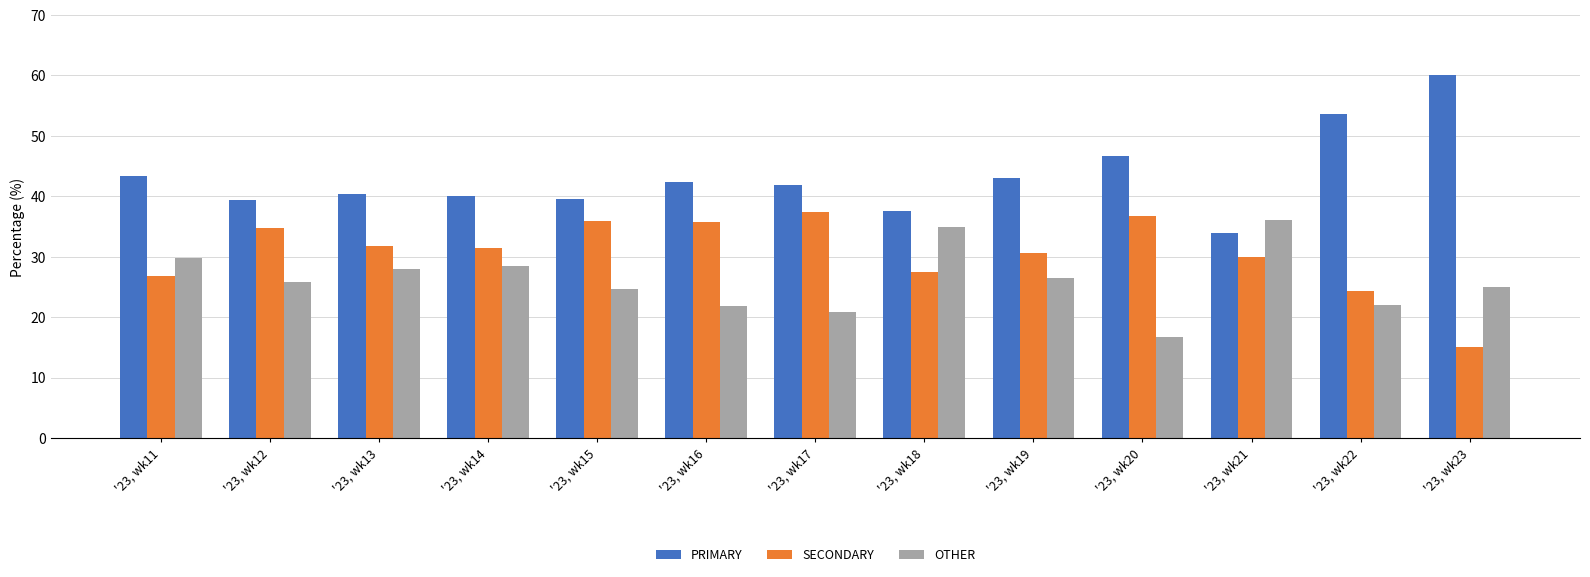

What is the value of the OTHER bar at the 5th from the left?

24.6